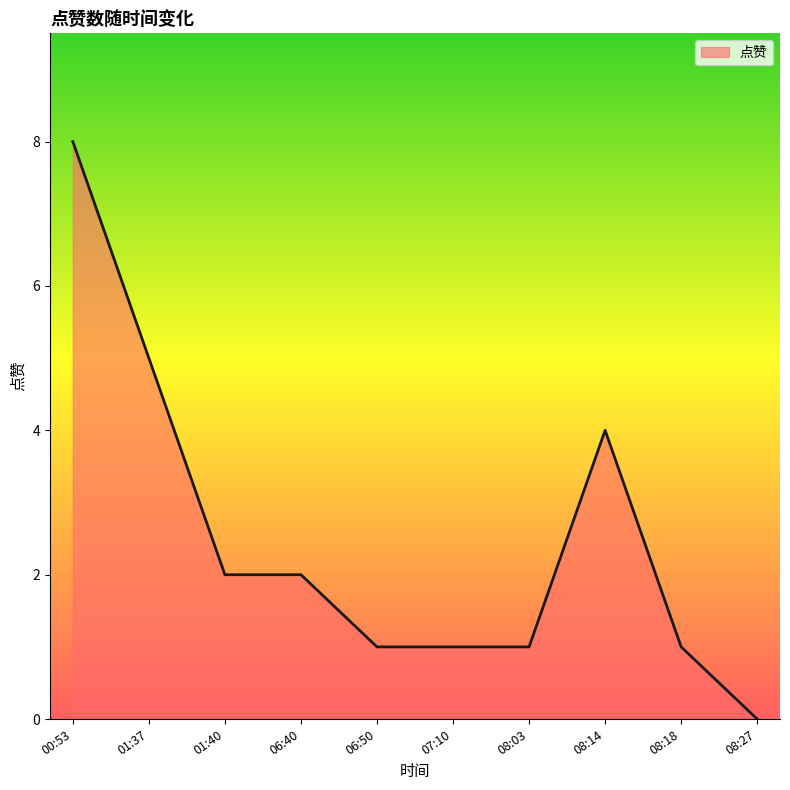

Reading left to right, transcribe all the data shown in this chart.

8	5	2	2	1	1	1	4	1	0